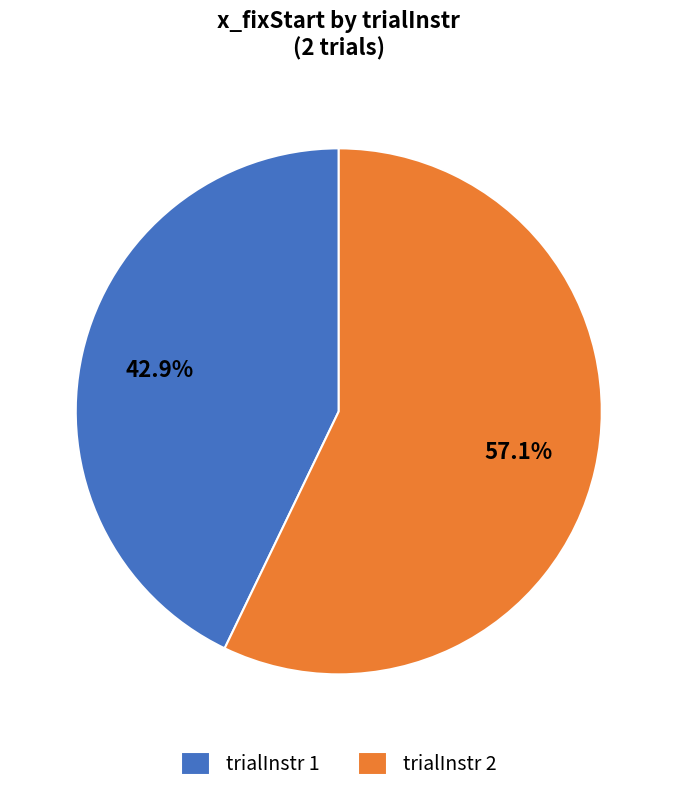

Rank the categories by value from lowest to highest.

trialInstr 1, trialInstr 2